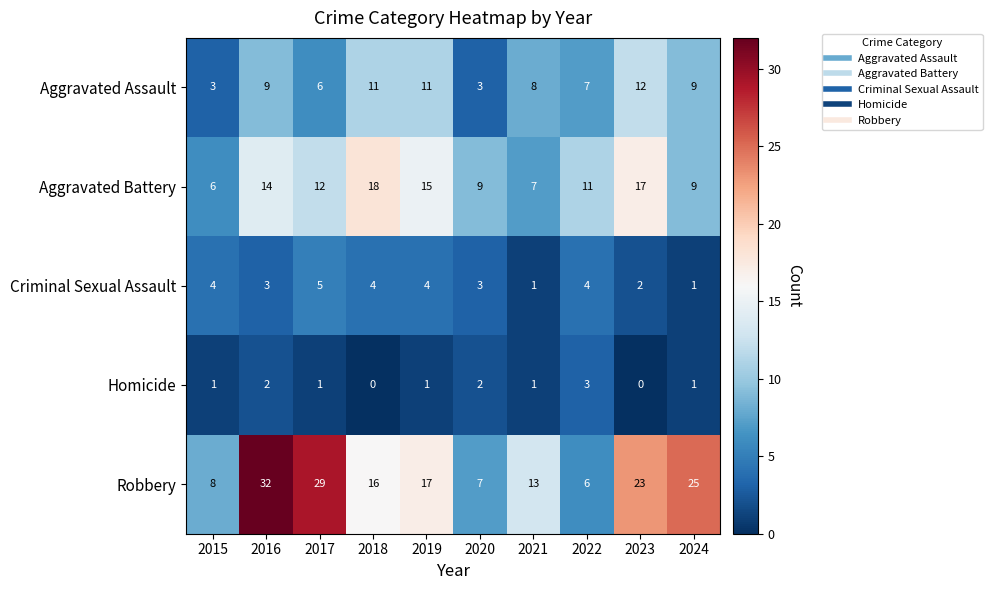

Rank the series at 2015 from lowest to highest value.

Homicide, Aggravated Assault, Criminal Sexual Assault, Aggravated Battery, Robbery